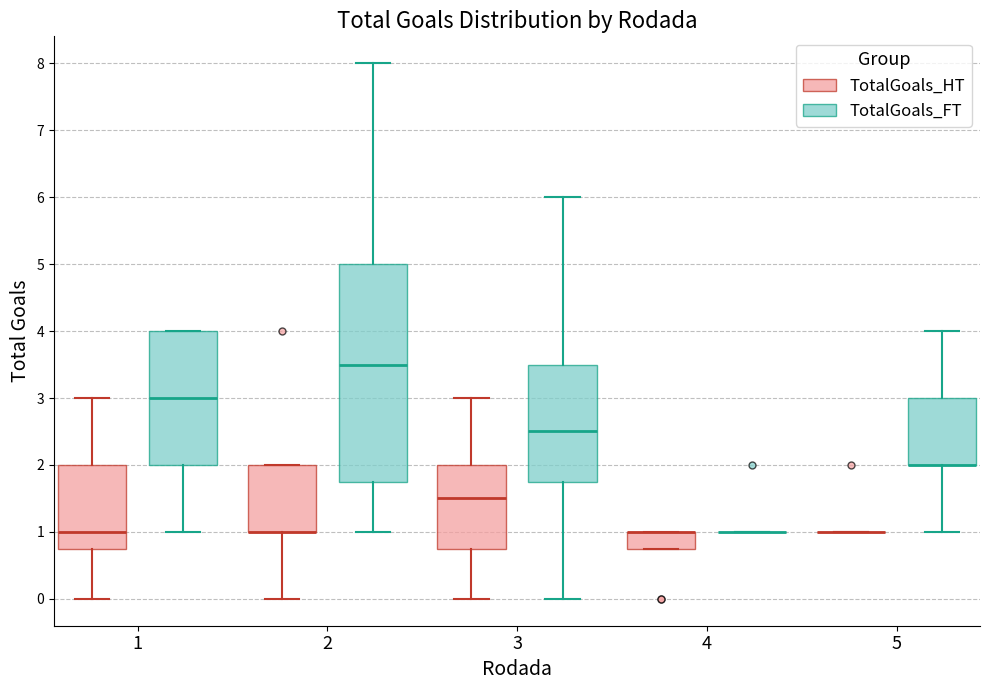

Which box is the tallest, from its lower edge to its upper edge?

2 (TotalGoals_FT)